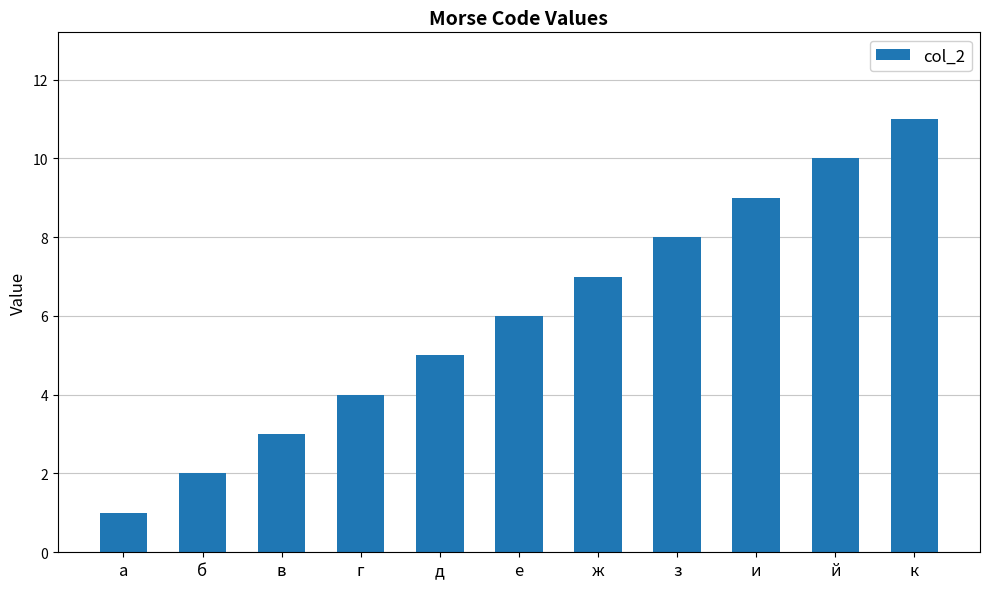

What is the approximate value at ж?

7